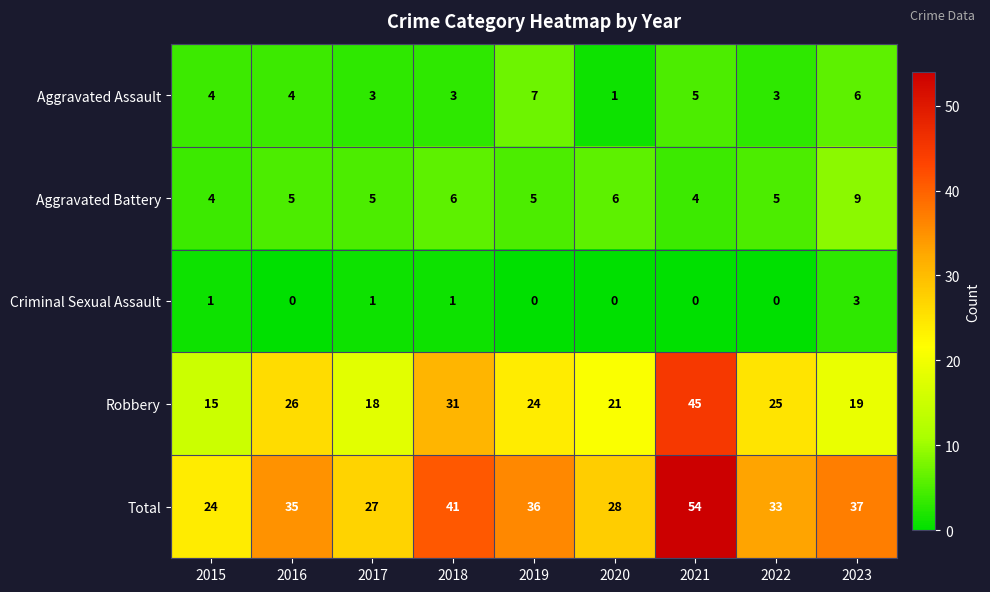

What is the difference between the maximum and minimum values in the Total series?

30